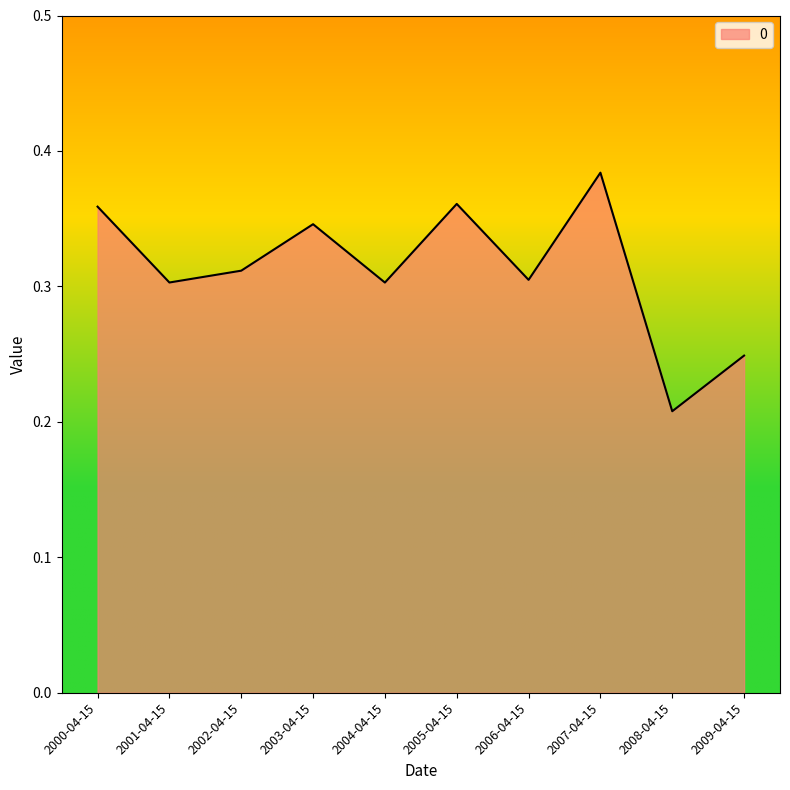

What position from the right is 2002-04-15?

8